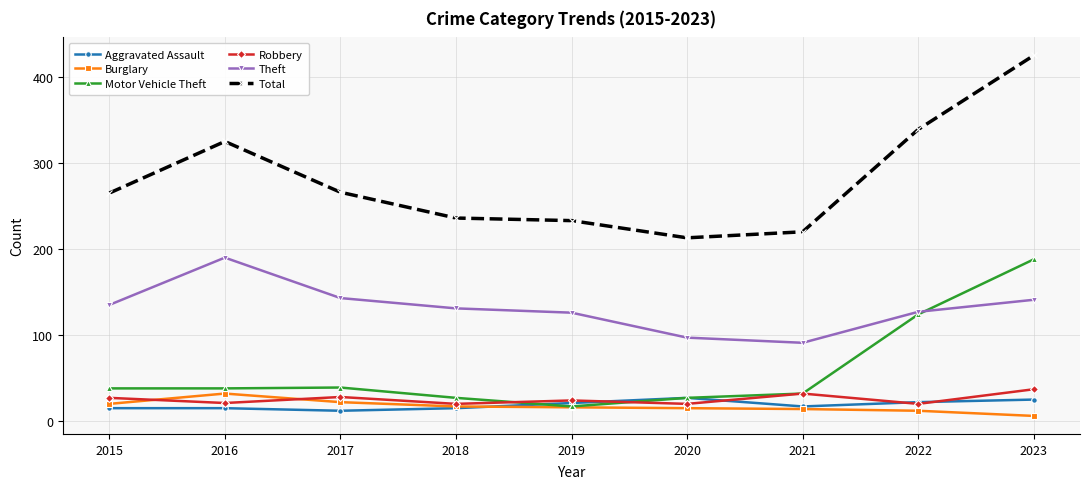

The value of Total at 2018 is 120. True or false?

False